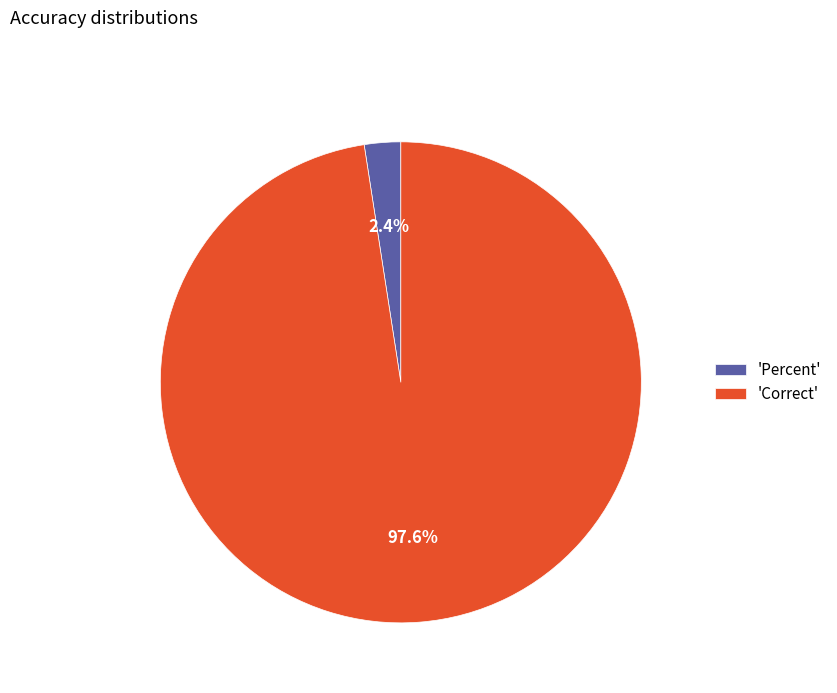

Which category has the smallest portion of the pie?

'Percent'